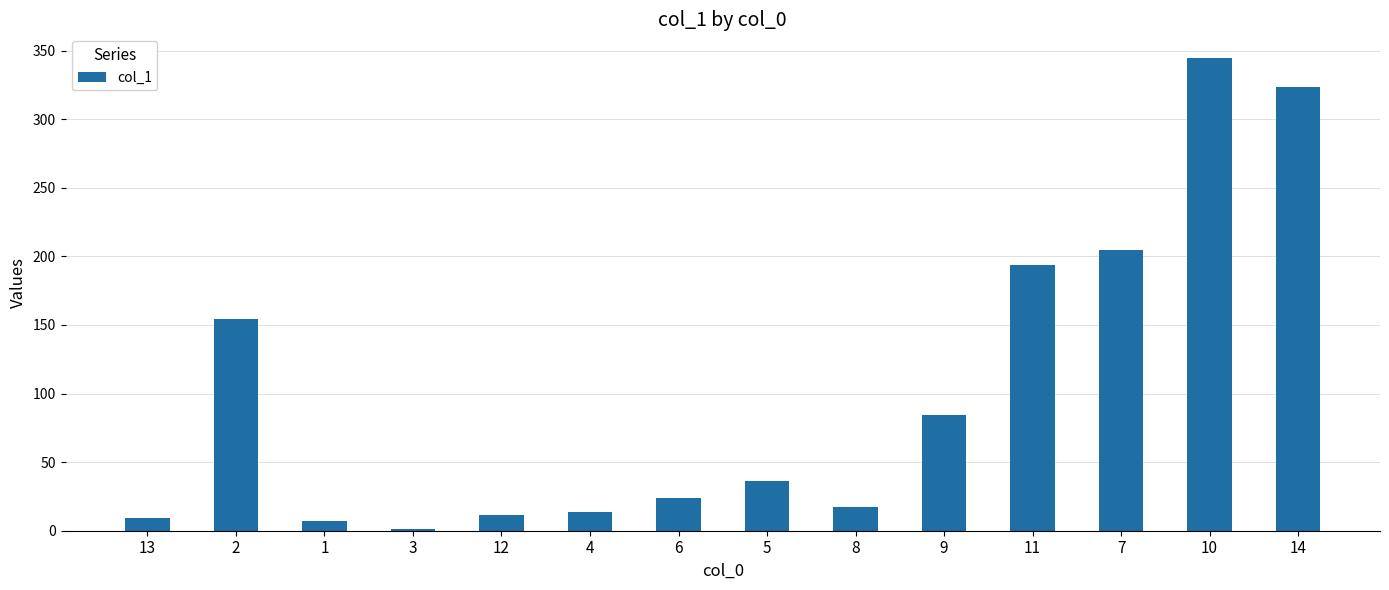

True or false: the data shows 9.5 at 13.

True